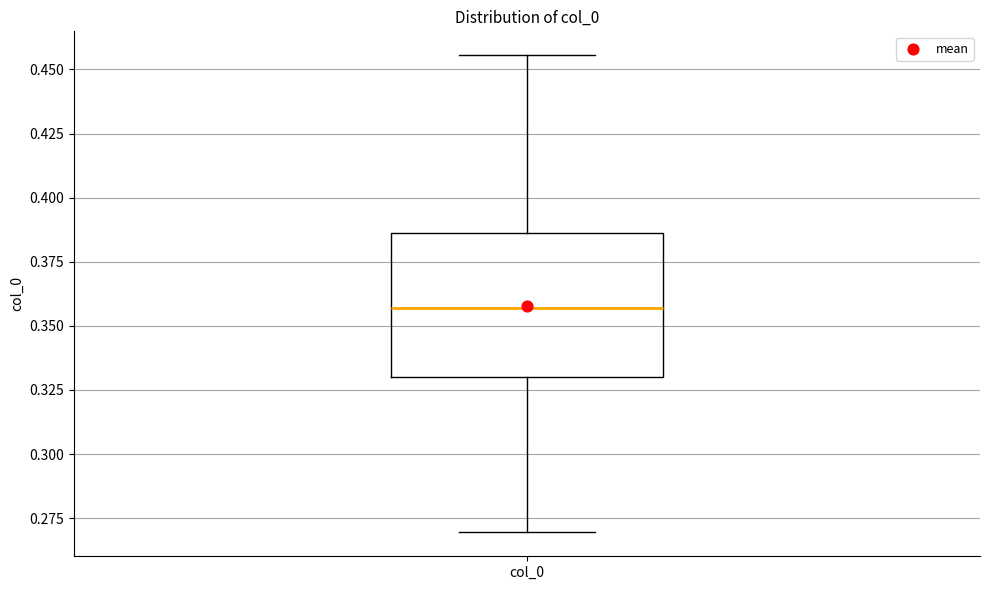

Transcribe this box plot: give where the median line is, the range the box spans, and where the two whiskers end, as read against the y-axis. The values are not printed on the chart, so give them approximately, as read against the axis.

median 0.355, box 0.330 to 0.385, whiskers 0.270 to 0.455